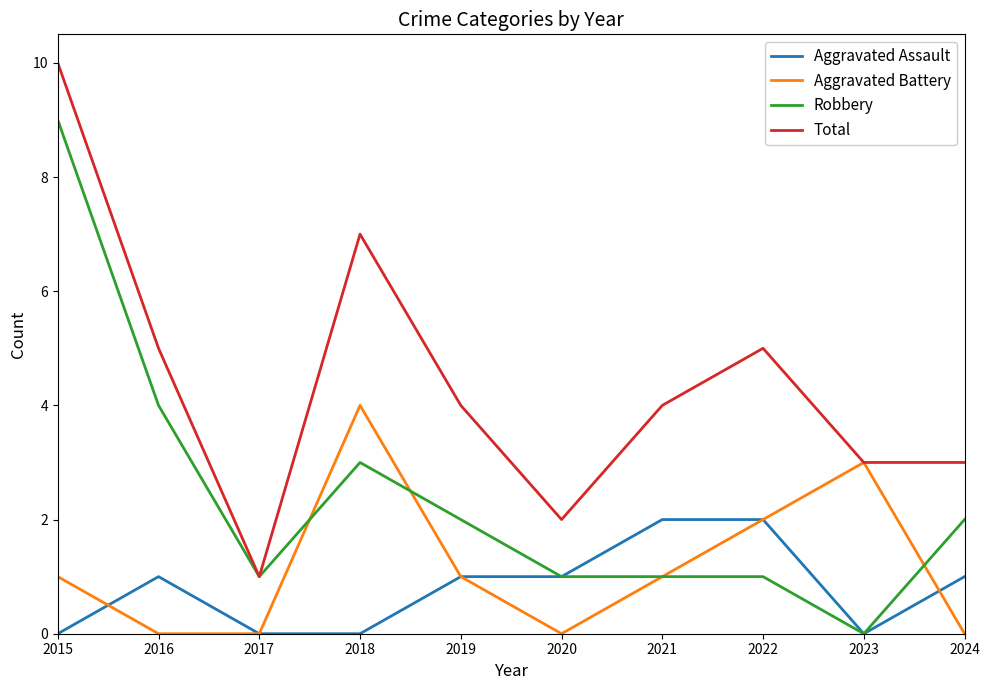

List the series in order of their peak value, lowest first.

Aggravated Assault, Aggravated Battery, Robbery, Total